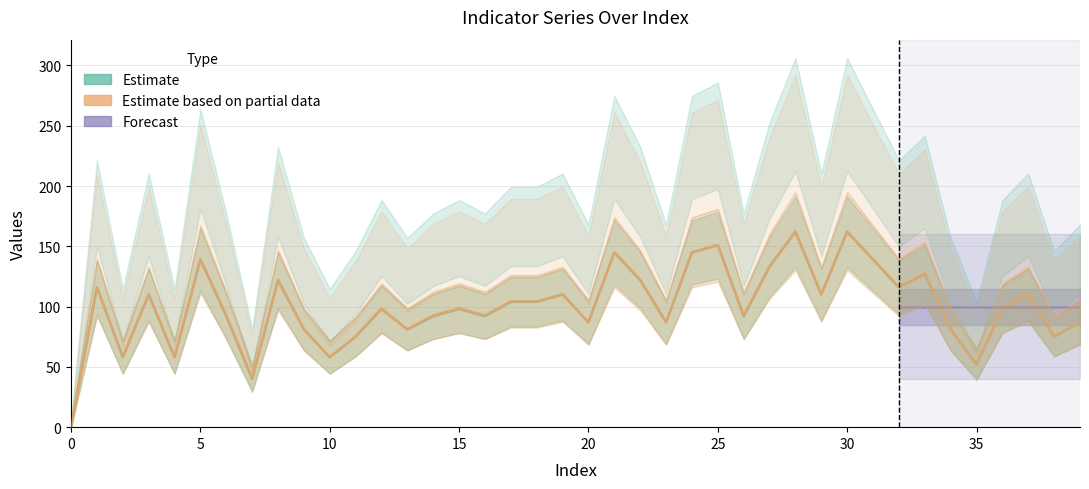

What value does the geocd series have at 23?

87.0